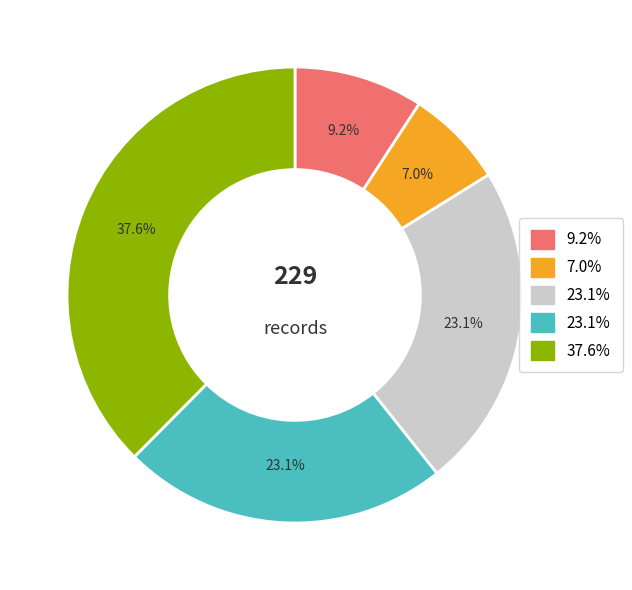

Is there a majority slice in this chart?

No